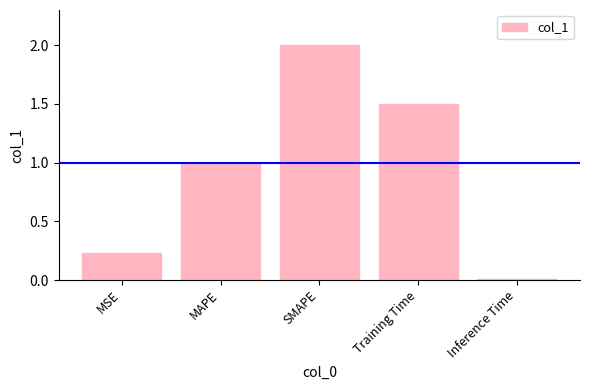

What is the label of the 4th bar from the left?

Training Time